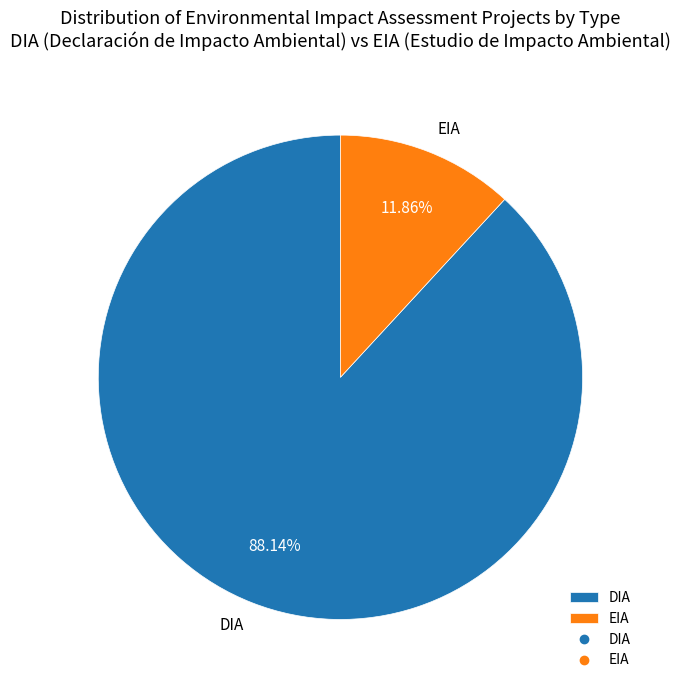

To the nearest percent, what percentage of the pie is DIA?

88%